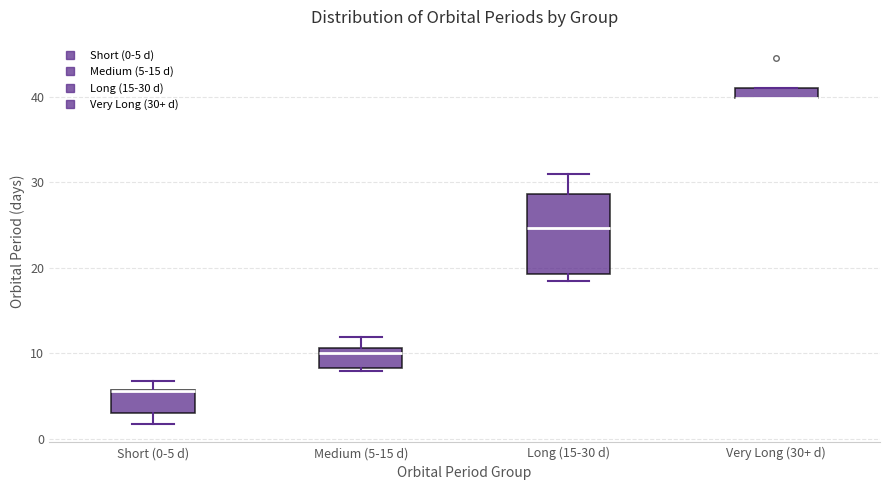

Which box is the tallest, from its lower edge to its upper edge?

Long (15-30 d)